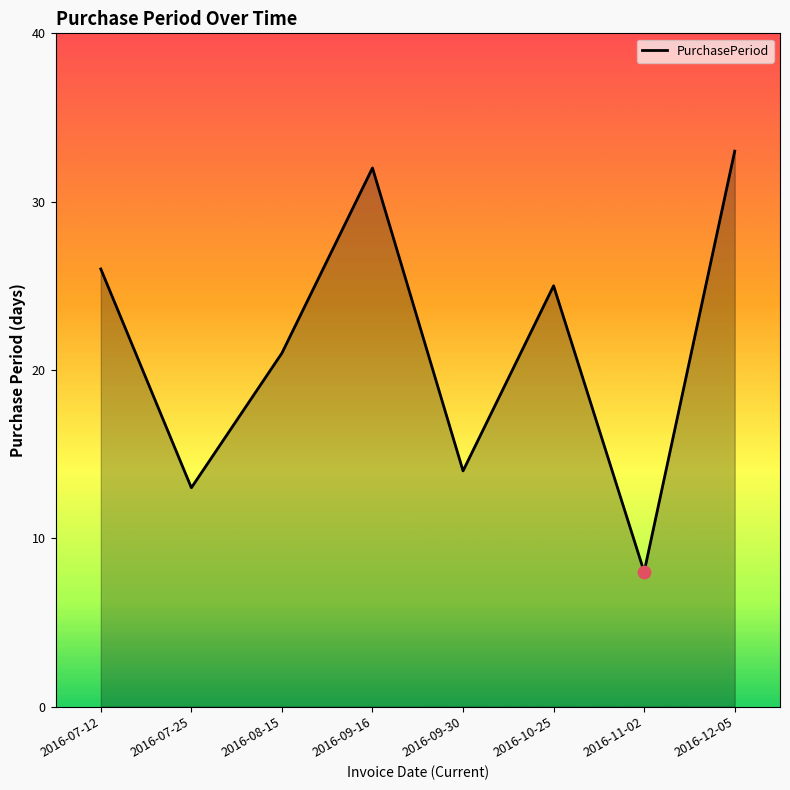

Approximately how many times larger is the value at 2016-07-25 compared to 2016-12-05?

0.4